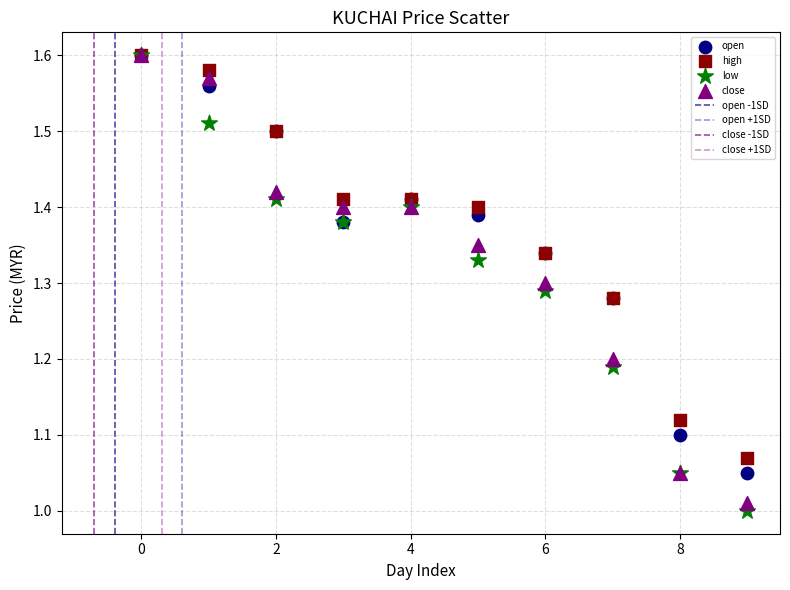

Which series has the widest spread of Y values?

low